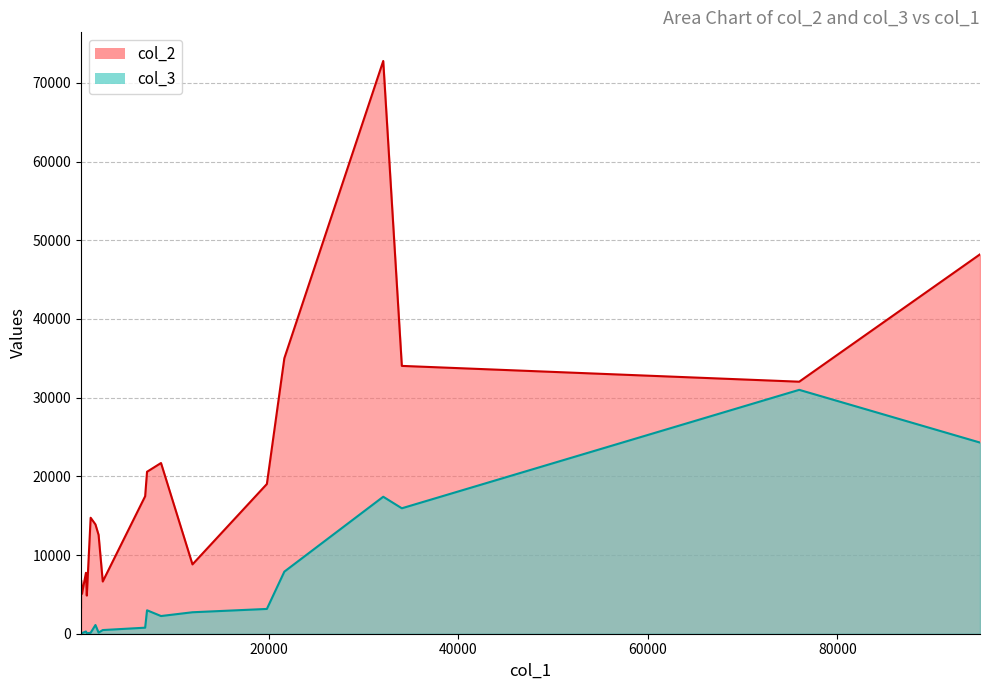

The col_3 series shows 287 at 735. True or false?

True